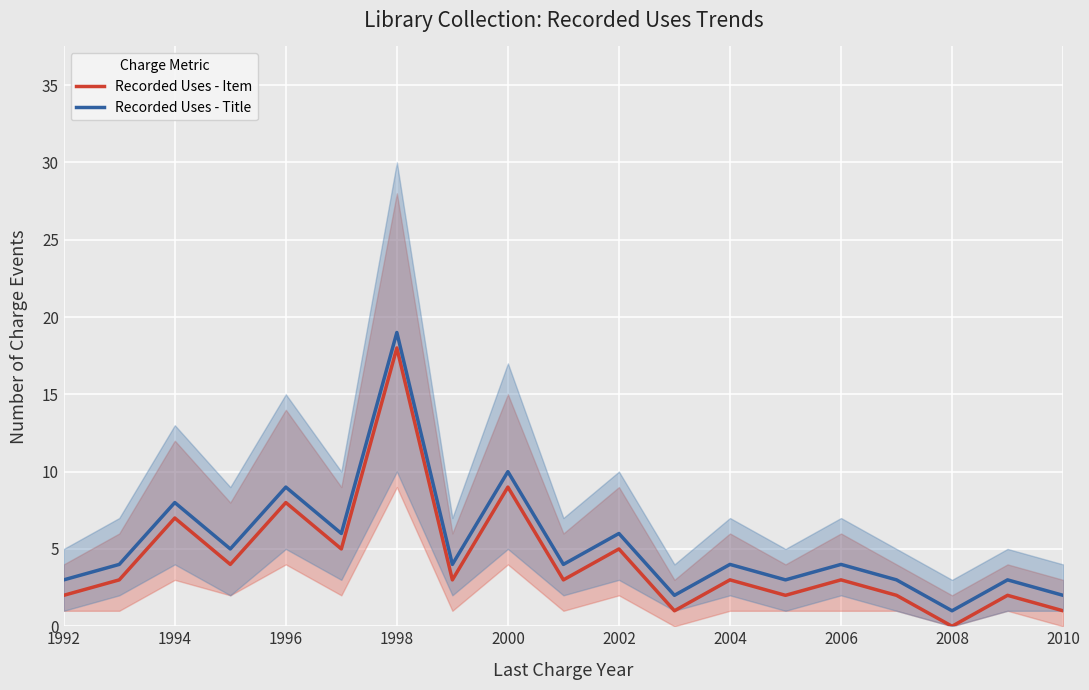

What is the value of the Recorded Uses - Item point at the 10th from the left?

3